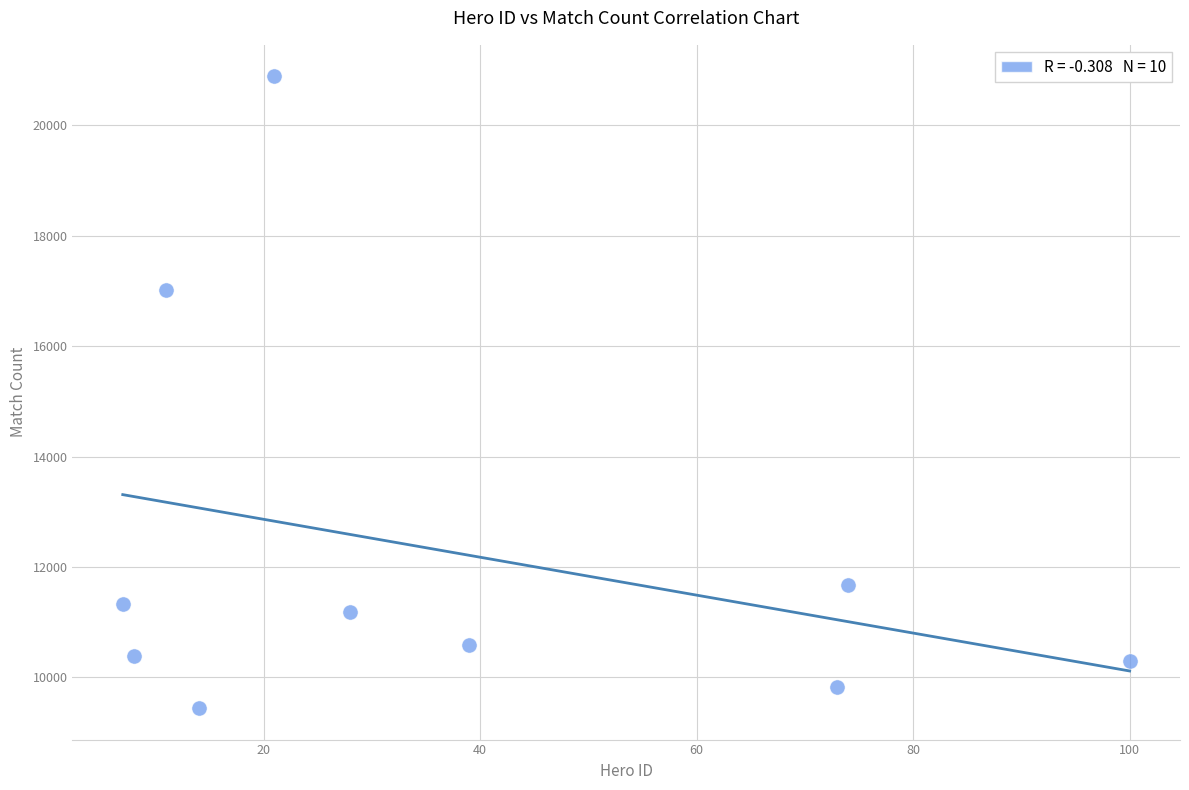

What Y value in the scatter plot is closest to 15164?

17007